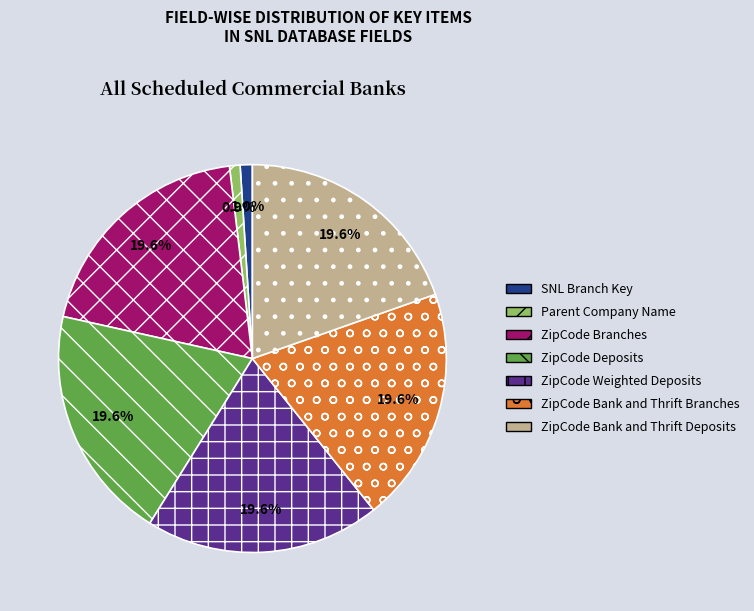

True or false: ZipCode Weighted Deposits accounts for 34% of the total.

False